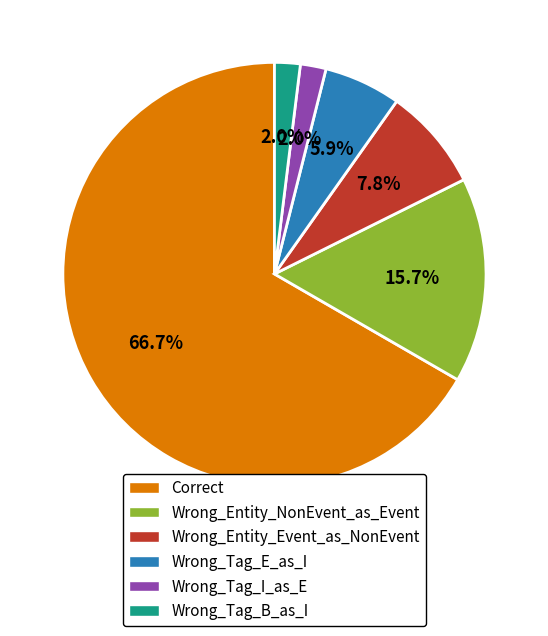

To the nearest percent, what is the combined percentage of Correct and Wrong_Tag_I_as_E?

69%